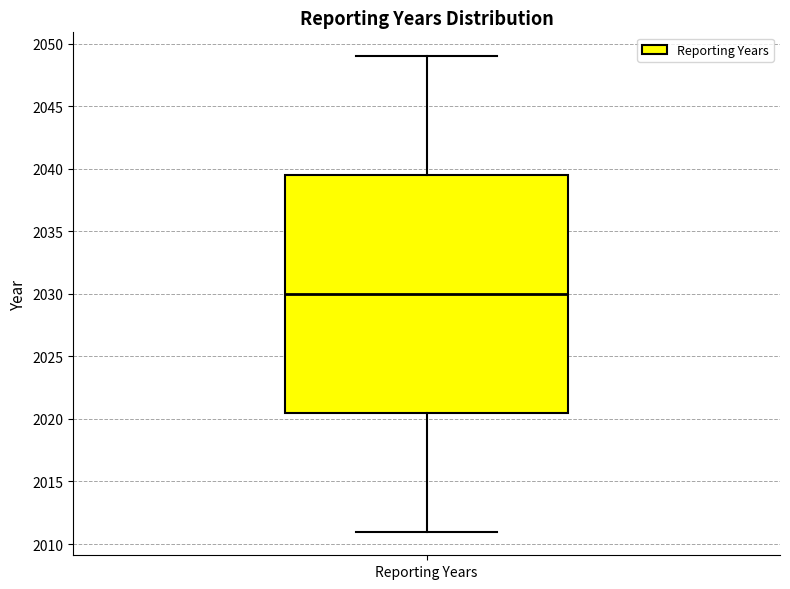

Transcribe this box plot: give where the median line is, the range the box spans, and where the two whiskers end, as read against the y-axis. The values are not printed on the chart, so give them approximately, as read against the axis.

median 2030.0, box 2020.5 to 2039.5, whiskers 2011.0 to 2049.0